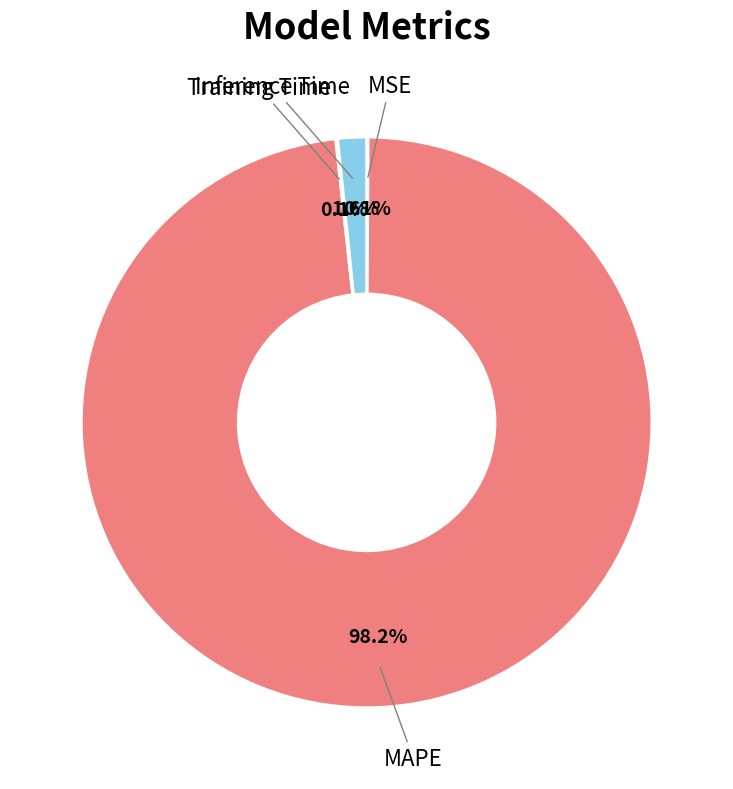

Which slice is the largest?

MAPE